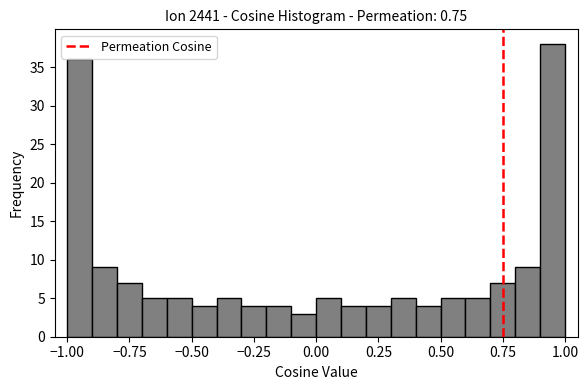

Read against the x-axis, roughly where is the centre of the tallest bar?

0.95